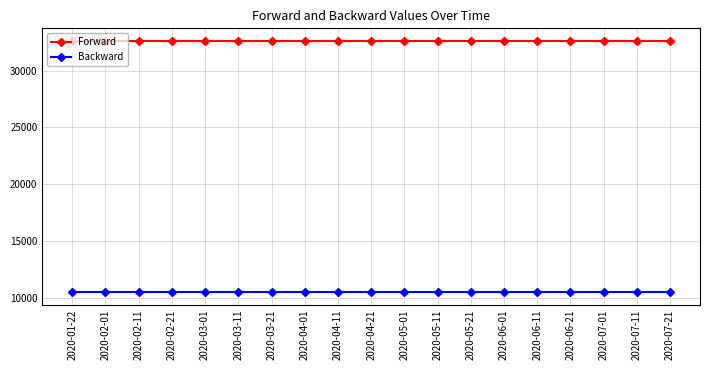

What is the spread (max minus min) of values at 2020-05-11?

22078.3